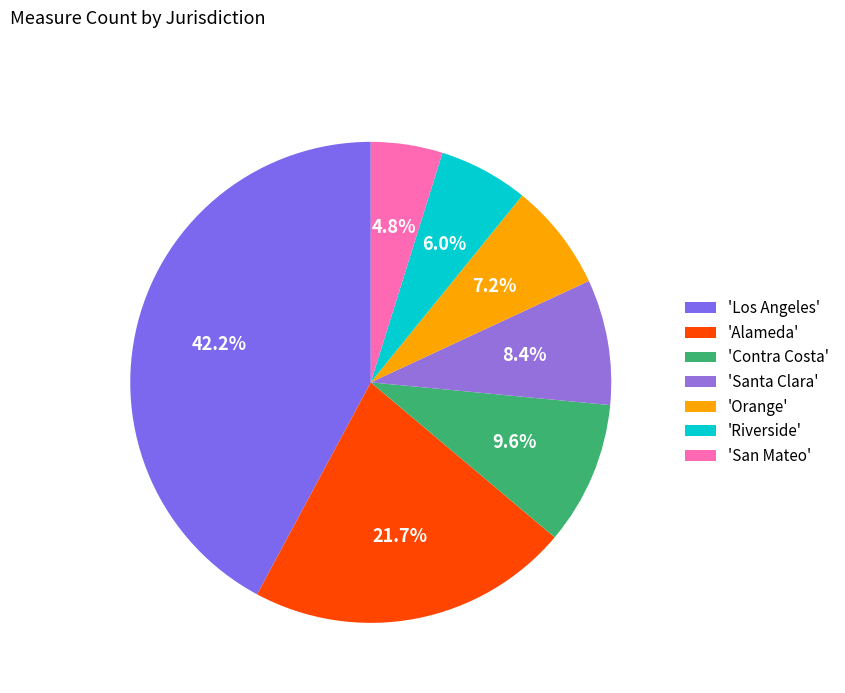

Rank the categories by value from lowest to highest.

'San Mateo', 'Riverside', 'Orange', 'Santa Clara', 'Contra Costa', 'Alameda', 'Los Angeles'